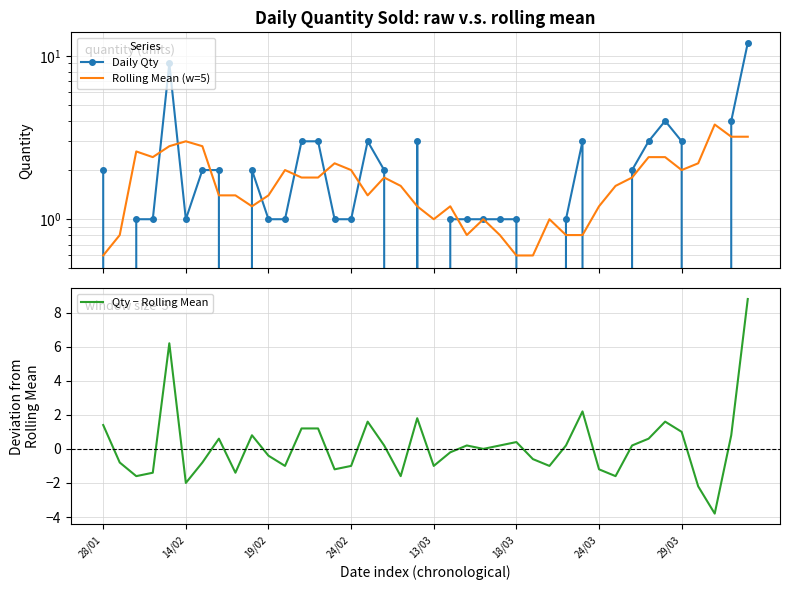

What is the minimum value for Qty − Rolling Mean?

-3.8